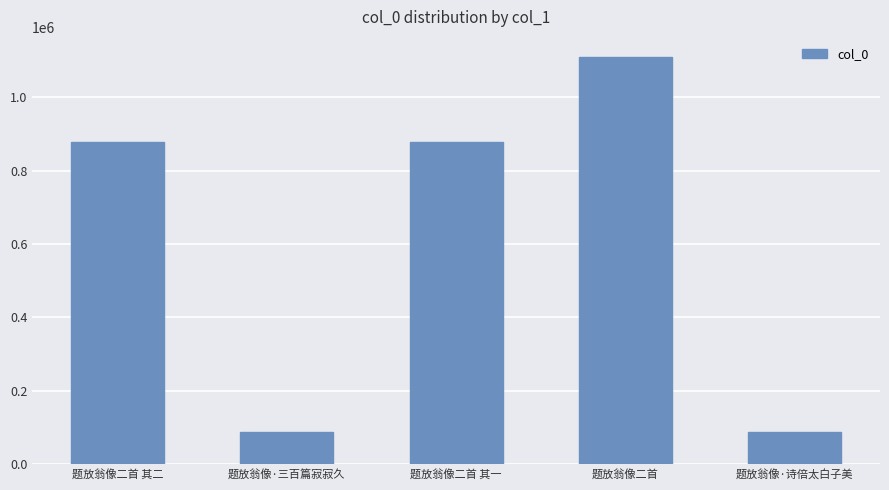

What is the label of the 5th bar from the left?

题放翁像·诗倍太白子美